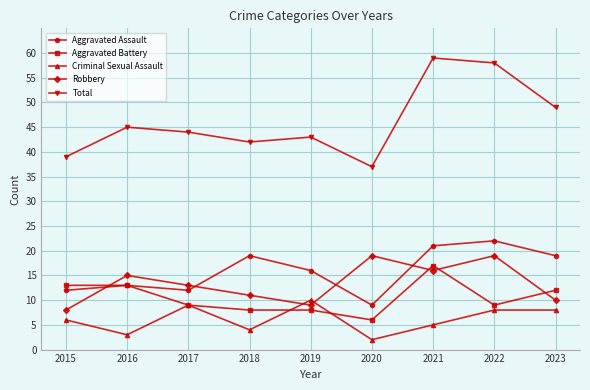

What are all the series names shown in the legend?

Aggravated Assault, Aggravated Battery, Criminal Sexual Assault, Robbery, Total